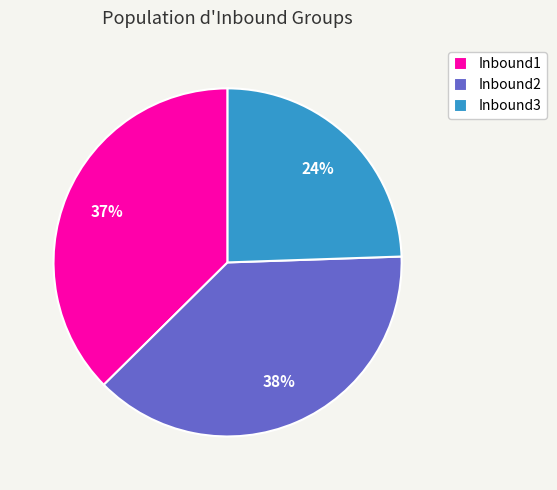

To the nearest percent, what portion does Inbound3 represent?

24%